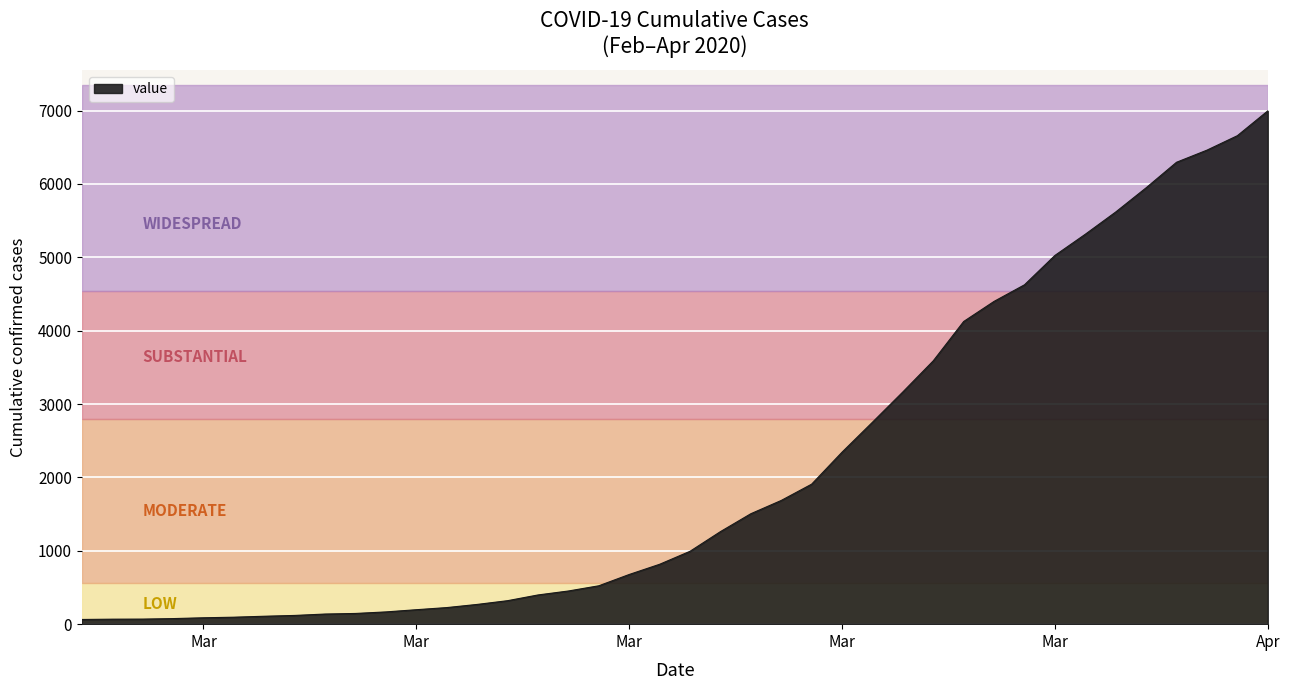

What is the difference between the maximum and minimum values?

6931